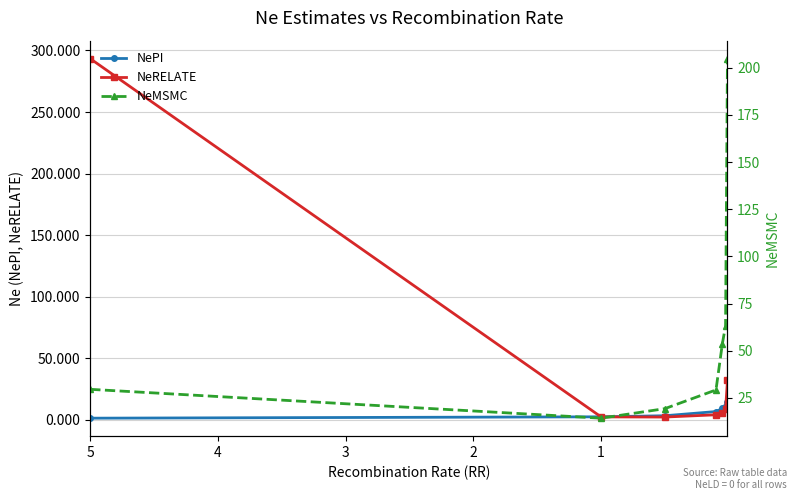

Between 0 and 1, which series saw the biggest shift?

NeRELATE